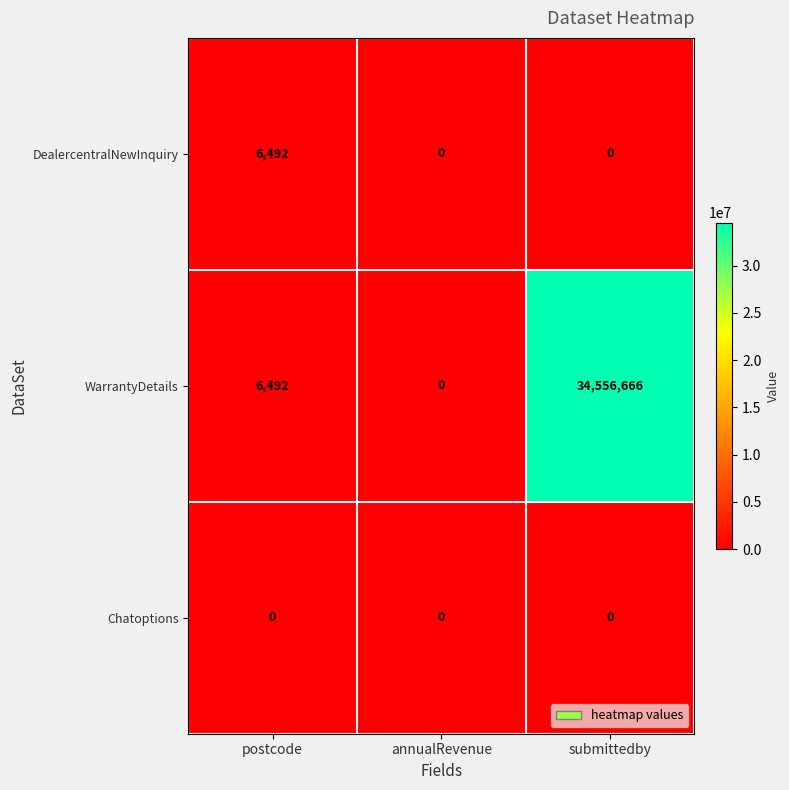

Reading left to right, extract all data points from this chart.

DealercentralNewInquiry: 6492	0	0
WarrantyDetails: 6492	0	34556666
Chatoptions: 0	0	0